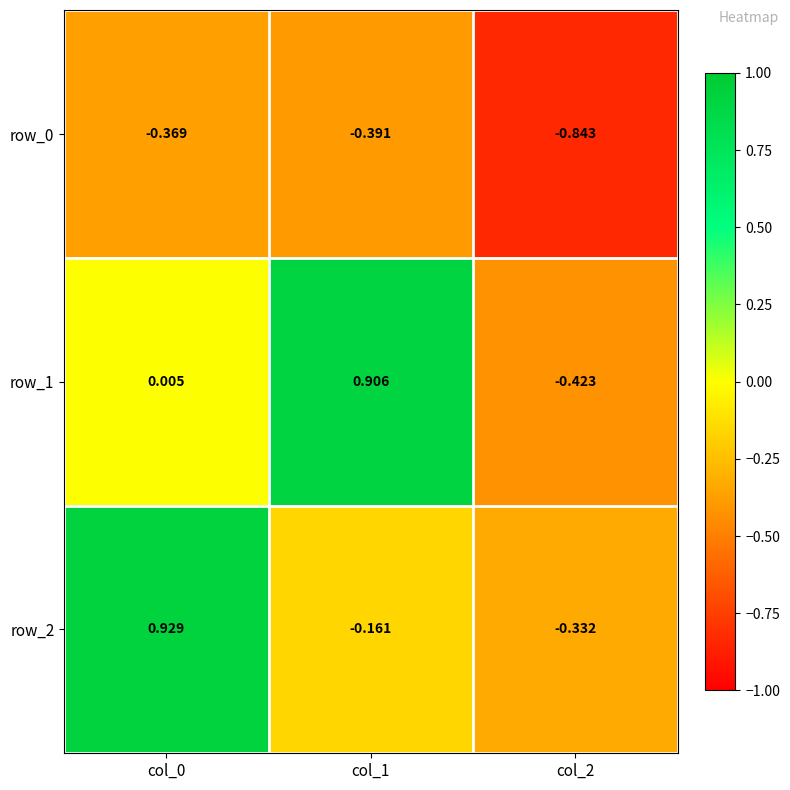

Is the value of row_1 at col_1 greater than the value of row_2 at col_1?

Yes